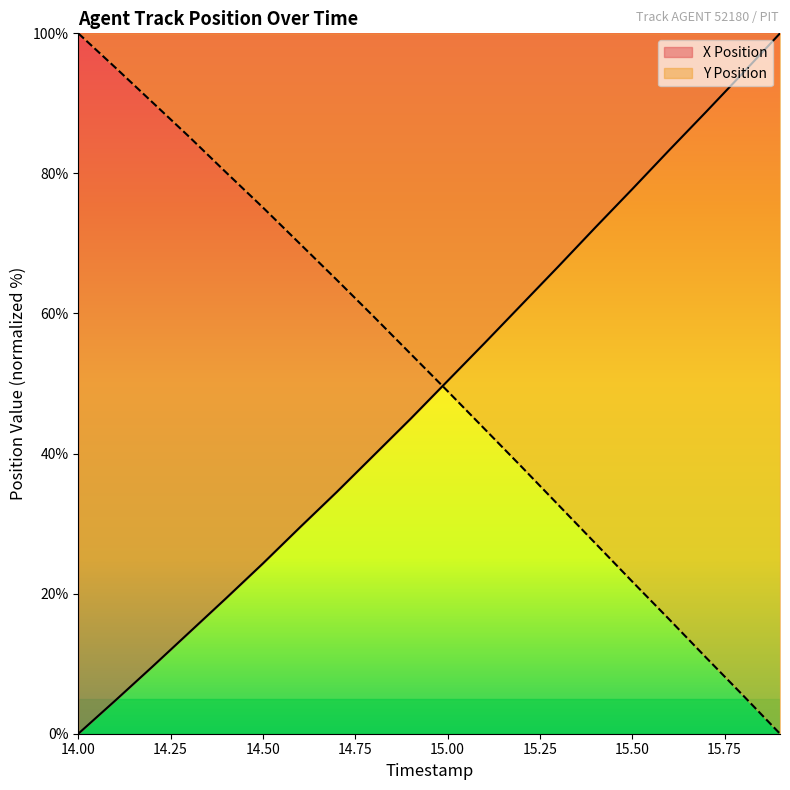

What is the difference between the maximum and minimum values in the Y Position series?

100.0